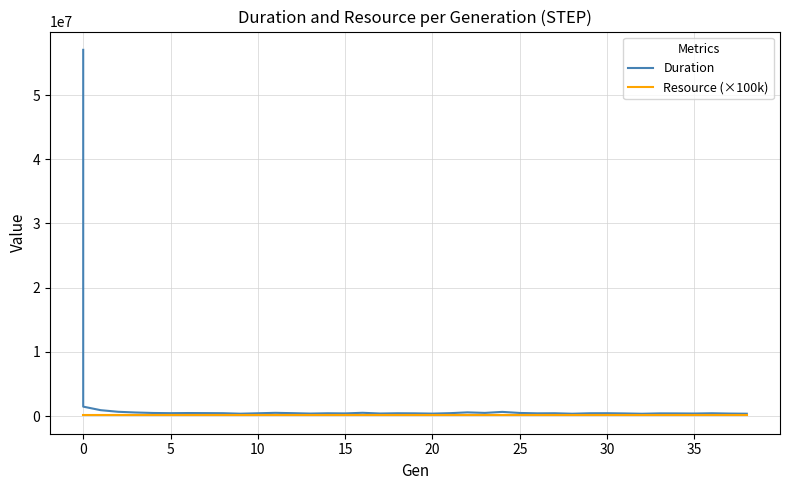

Which series has the largest total across all categories?

Duration